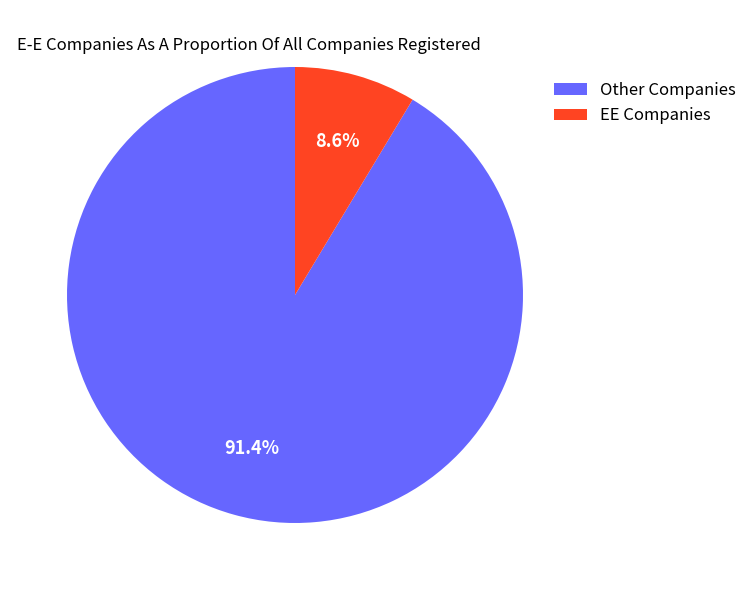

Is there a majority slice in this chart?

Yes